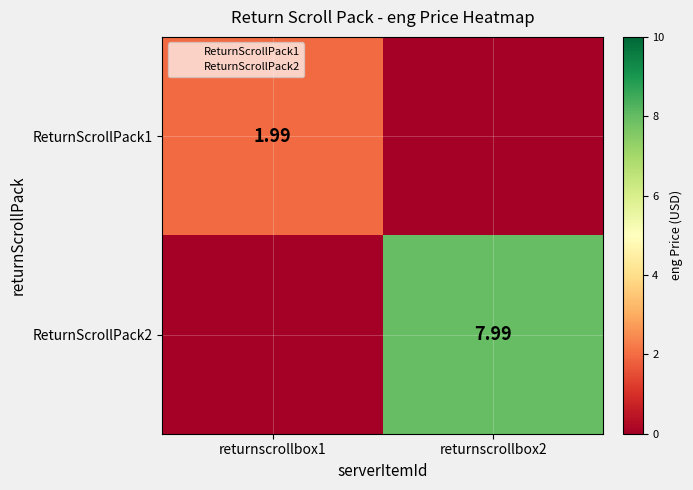

What is the difference between the ReturnScrollPack1 values at returnscrollbox2 and returnscrollbox1?

2.0